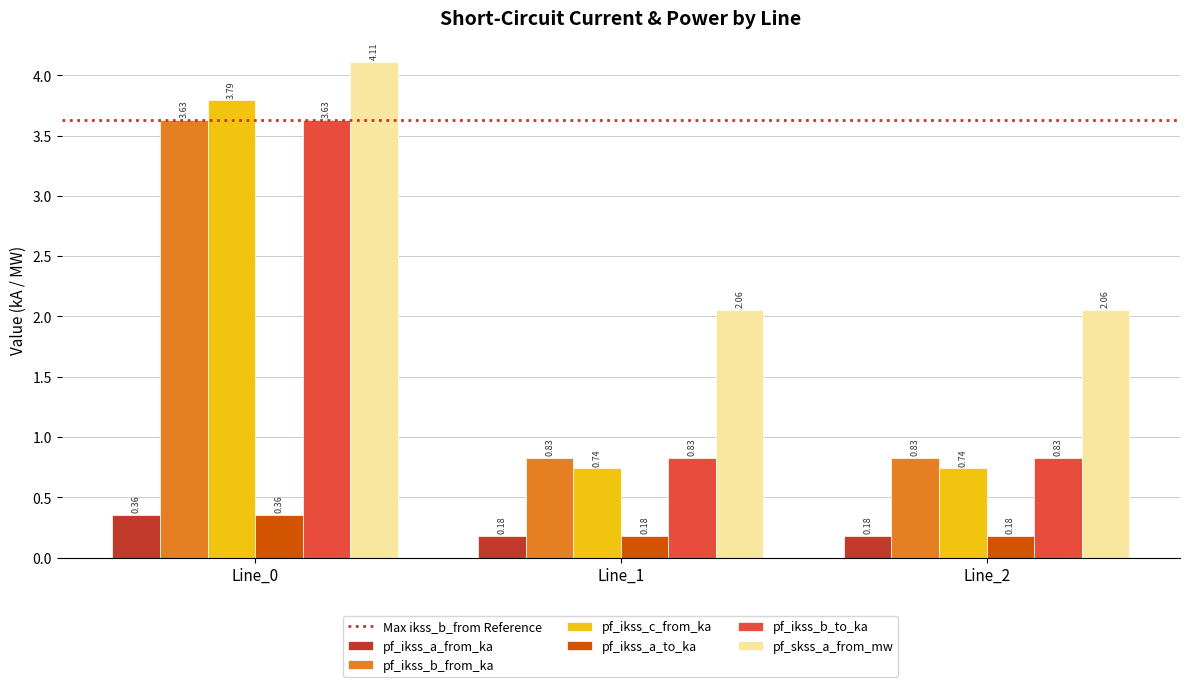

What is the total value across all series at Line_2?

4.8